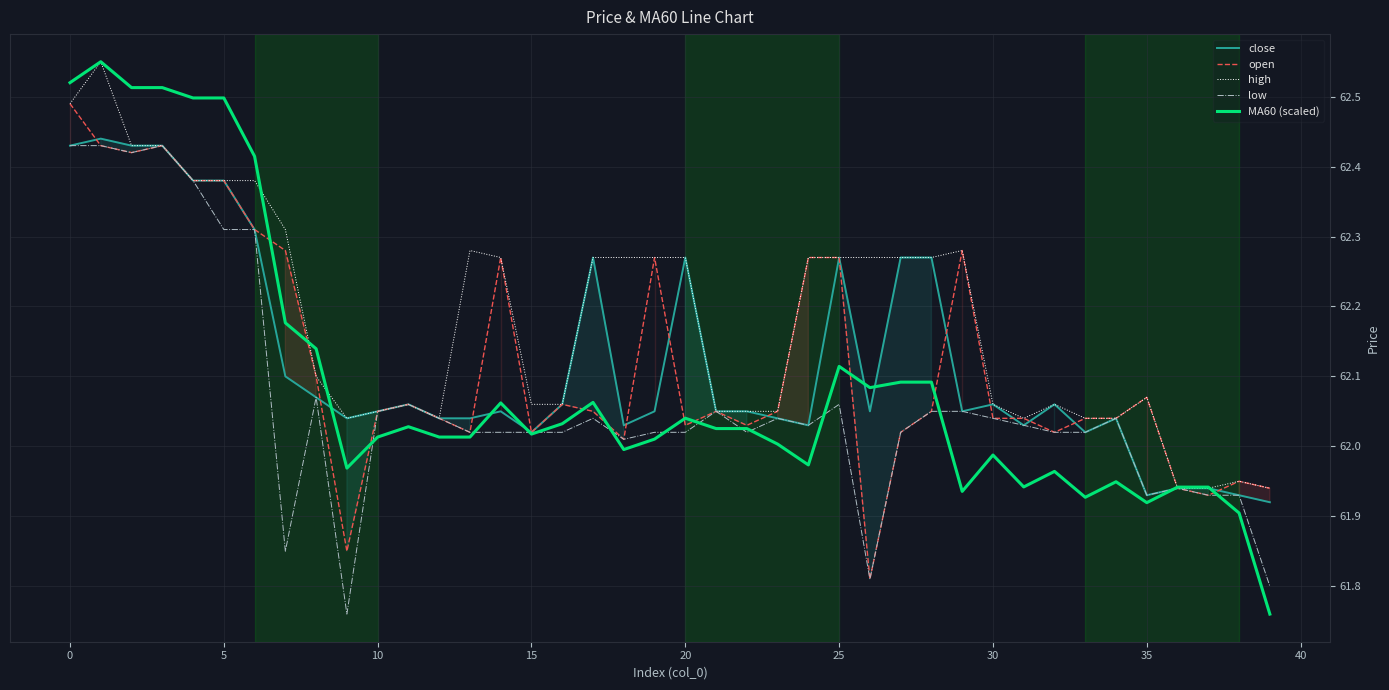

What is the smallest value displayed?

61.8